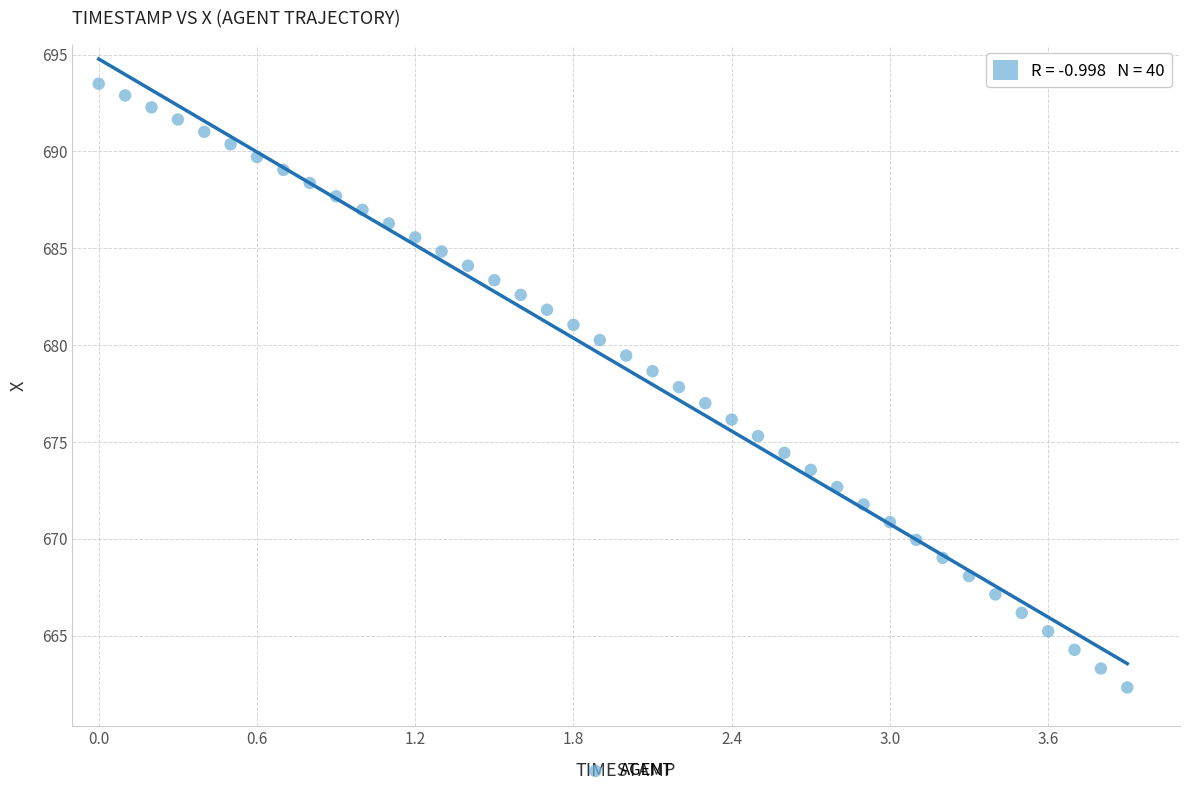

What is the range of X values (max minus min)?

3.9